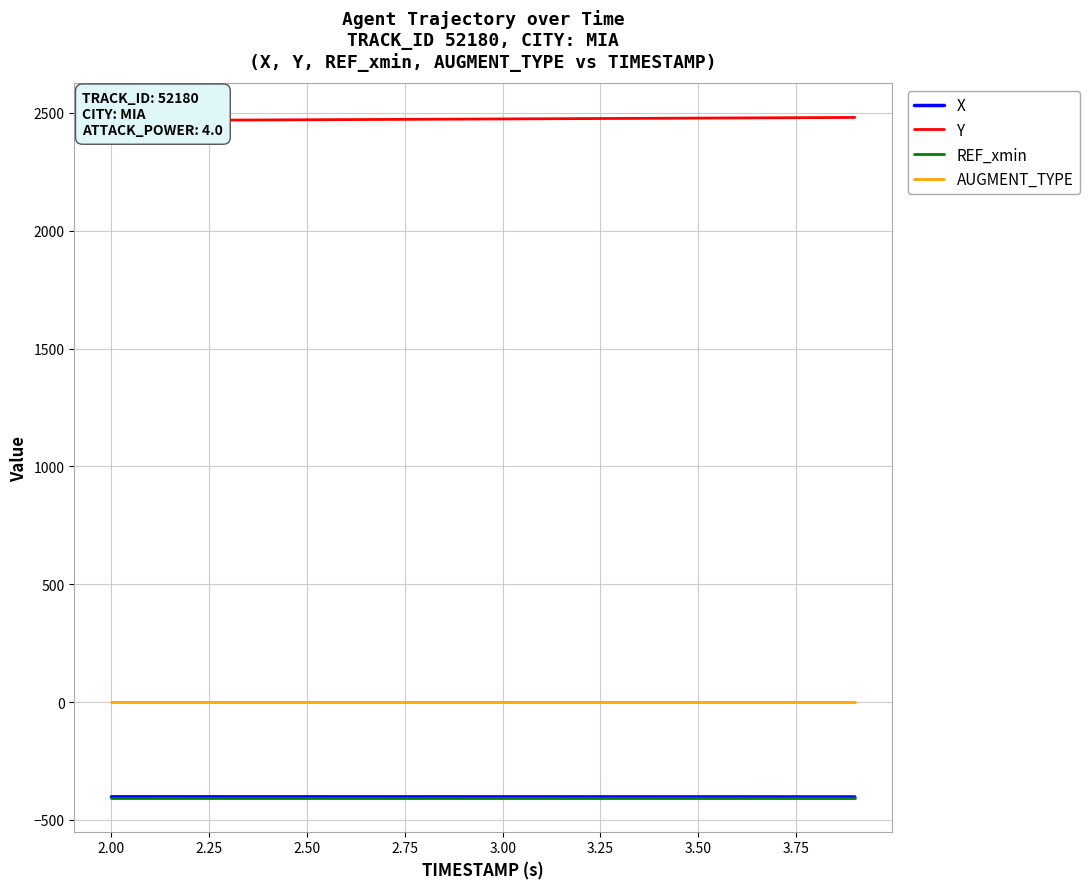

Reading right to left, extract all data points from this chart.

X: -402.6	-402.5	-402.5	-402.5	-402.5	-402.4	-402.4	-402.4	-402.3	-402.3	-402.3	-402.3	-402.2	-402.2	-402.2	-402.2	-402.1	-402.1	-402.1	-402.1
Y: 2480.8	2480.1	2479.3	2478.7	2477.9	2477.2	2476.5	2475.8	2475.1	2474.4	2473.7	2473.0	2472.3	2471.6	2470.9	2470.2	2469.5	2468.8	2468.1	2467.4
REF_xmin: -405.6	-405.6	-405.6	-405.6	-405.6	-405.6	-405.6	-405.6	-405.6	-405.6	-405.6	-405.6	-405.6	-405.6	-405.6	-405.6	-405.6	-405.6	-405.6	-405.6
AUGMENT_TYPE: 0.0	0.0	0.0	0.0	0.0	0.0	0.0	0.0	0.0	0.0	0.0	0.0	0.0	0.0	0.0	0.0	0.0	0.0	0.0	0.0